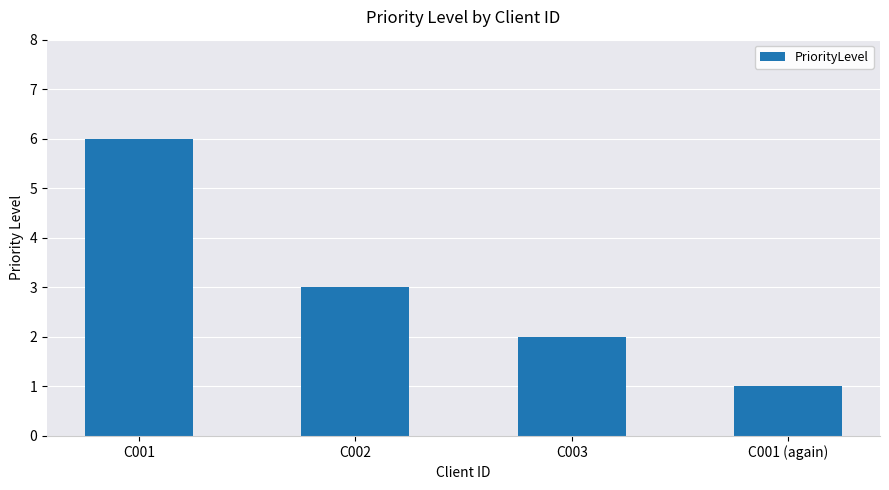

Does the chart contain any negative values?

No